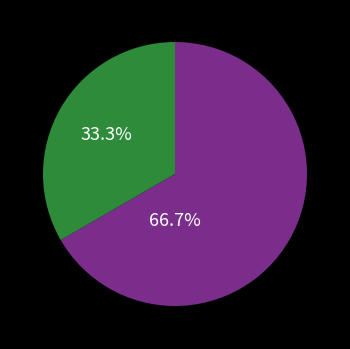

How many slices are in this pie chart?

2